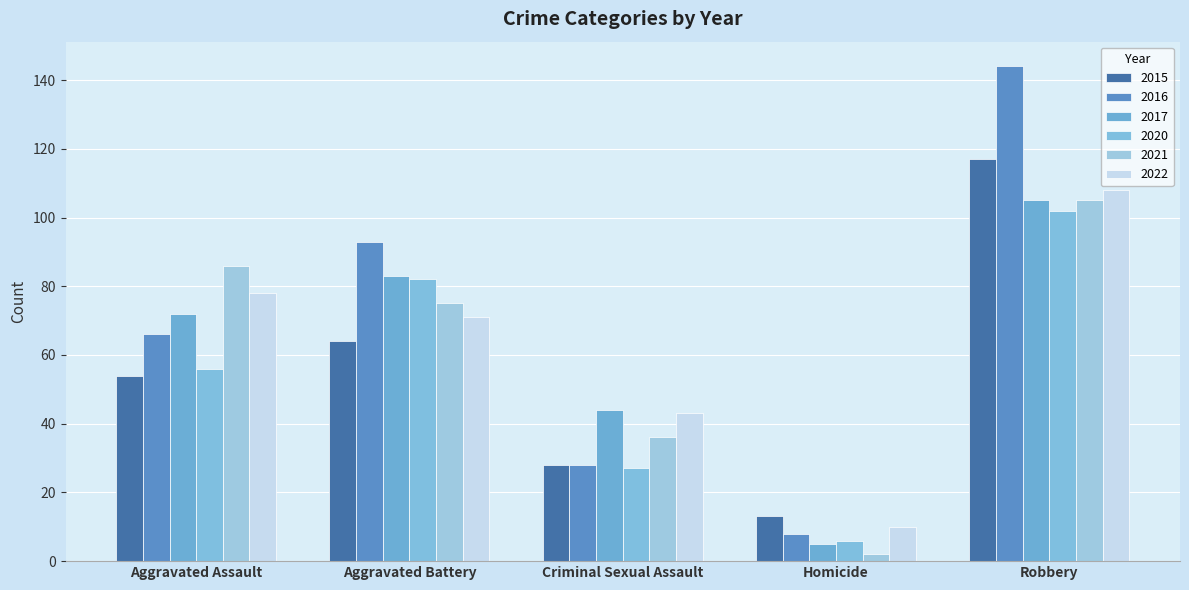

What is the value of the 2022 bar at the 3rd from the left?

43